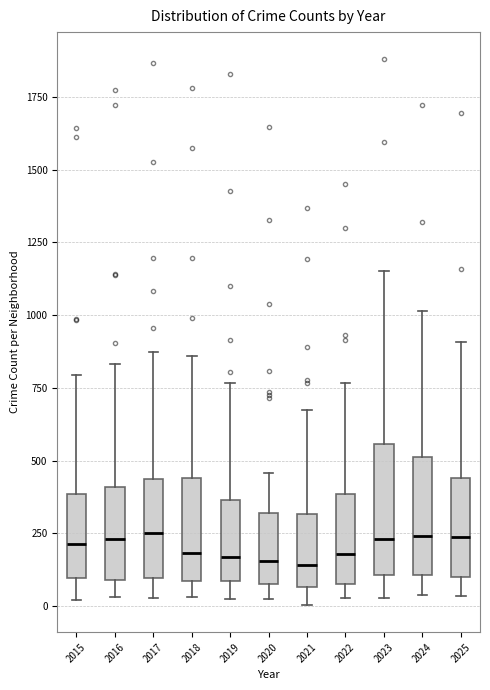

Reading left to right, read every box against the y-axis: the position of its median line, the range the box covers, and the ends of its whiskers. The values are not printed on the chart, so give them approximately, as read against the axis.

2015: median 200, box 100 to 400, whiskers 0 to 800
2016: median 250, box 100 to 400, whiskers 50 to 850
2017: median 250, box 100 to 450, whiskers 50 to 850
2018: median 200, box 100 to 450, whiskers 50 to 850
2019: median 150, box 100 to 350, whiskers 0 to 750
2020: median 150, box 100 to 300, whiskers 0 to 450
2021: median 150, box 50 to 300, whiskers 0 to 650
2022: median 200, box 100 to 400, whiskers 50 to 750
2023: median 250, box 100 to 550, whiskers 50 to 1150
2024: median 250, box 100 to 500, whiskers 50 to 1000
2025: median 250, box 100 to 450, whiskers 50 to 900